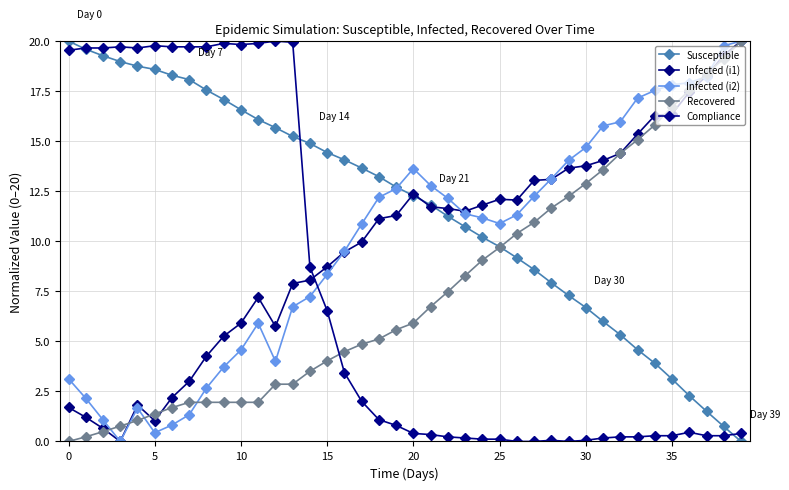

How many distinct data groups are displayed?

5